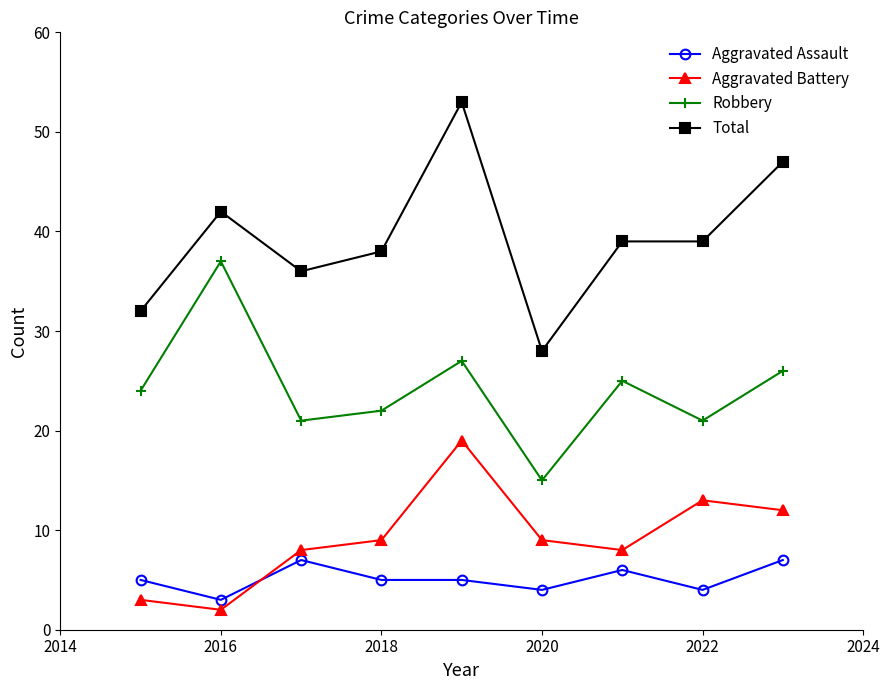

In Robbery, how many points are lower than both neighbors (excluding endpoints)?

3